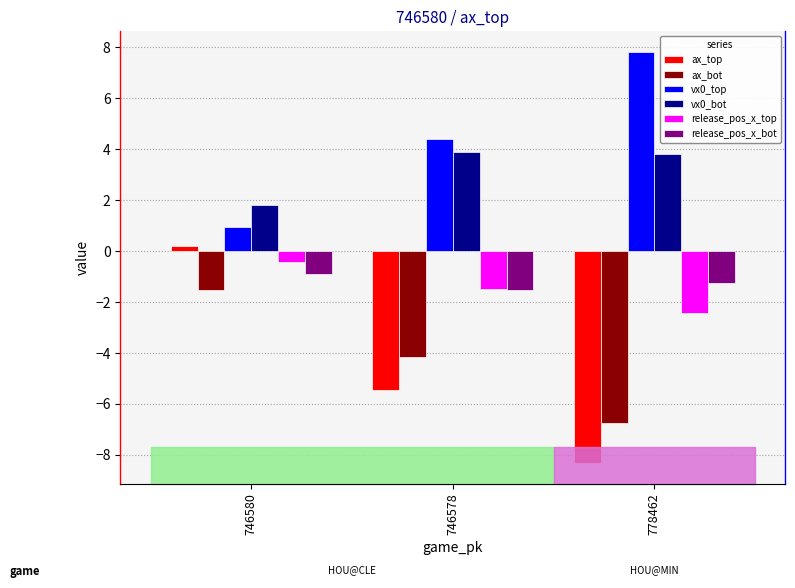

How many bars are there in total?

18